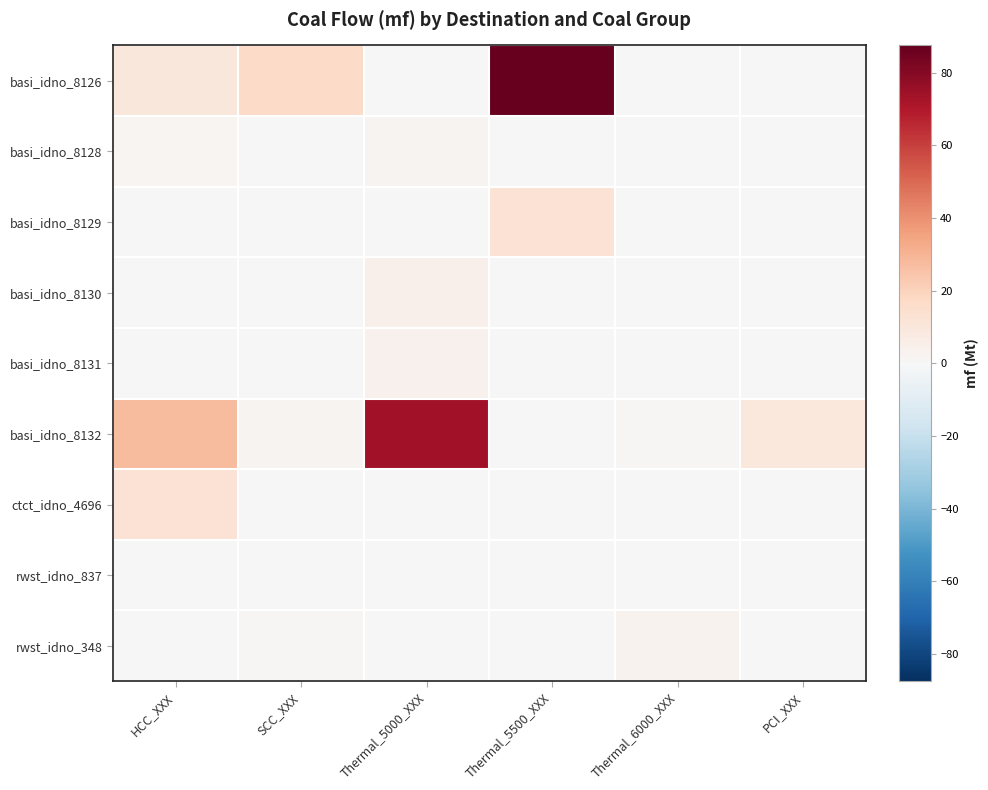

Reading left to right, list all the values displayed in this chart.

basi_idno_8126: HCC_XXX=10.1	SCC_XXX=16.5	Thermal_5000_XXX=0.0	Thermal_5500_XXX=87.5	Thermal_6000_XXX=0.0	PCI_XXX=0.0
basi_idno_8128: HCC_XXX=1.8	SCC_XXX=0.0	Thermal_5000_XXX=2.1	Thermal_5500_XXX=0.0	Thermal_6000_XXX=0.0	PCI_XXX=0.0
basi_idno_8129: HCC_XXX=0.0	SCC_XXX=0.0	Thermal_5000_XXX=0.0	Thermal_5500_XXX=12.3	Thermal_6000_XXX=0.0	PCI_XXX=0.0
basi_idno_8130: HCC_XXX=0.0	SCC_XXX=0.0	Thermal_5000_XXX=4.2	Thermal_5500_XXX=0.0	Thermal_6000_XXX=0.0	PCI_XXX=0.0
basi_idno_8131: HCC_XXX=0.0	SCC_XXX=0.0	Thermal_5000_XXX=3.9	Thermal_5500_XXX=0.0	Thermal_6000_XXX=0.0	PCI_XXX=0.0
basi_idno_8132: HCC_XXX=27.7	SCC_XXX=2.3	Thermal_5000_XXX=73.3	Thermal_5500_XXX=0.0	Thermal_6000_XXX=1.1	PCI_XXX=9.4
ctct_idno_4696: HCC_XXX=12.9	SCC_XXX=0.0	Thermal_5000_XXX=0.0	Thermal_5500_XXX=0.0	Thermal_6000_XXX=0.0	PCI_XXX=0.0
rwst_idno_837: HCC_XXX=0.0	SCC_XXX=0.0	Thermal_5000_XXX=0.0	Thermal_5500_XXX=0.0	Thermal_6000_XXX=0.0	PCI_XXX=0.0
rwst_idno_348: HCC_XXX=0.0	SCC_XXX=0.7	Thermal_5000_XXX=0.0	Thermal_5500_XXX=0.0	Thermal_6000_XXX=2.7	PCI_XXX=0.0